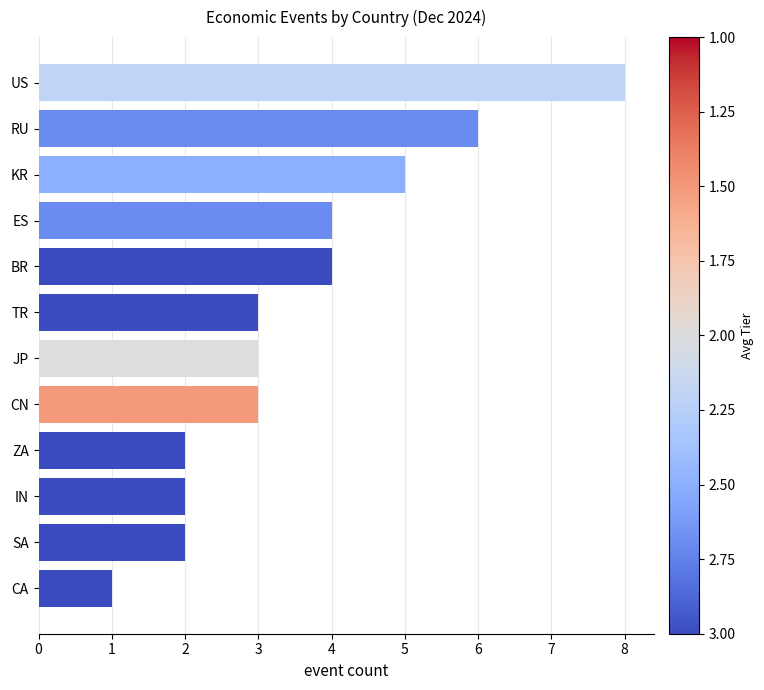

The chart shows a value of 6 at RU. True or false?

True